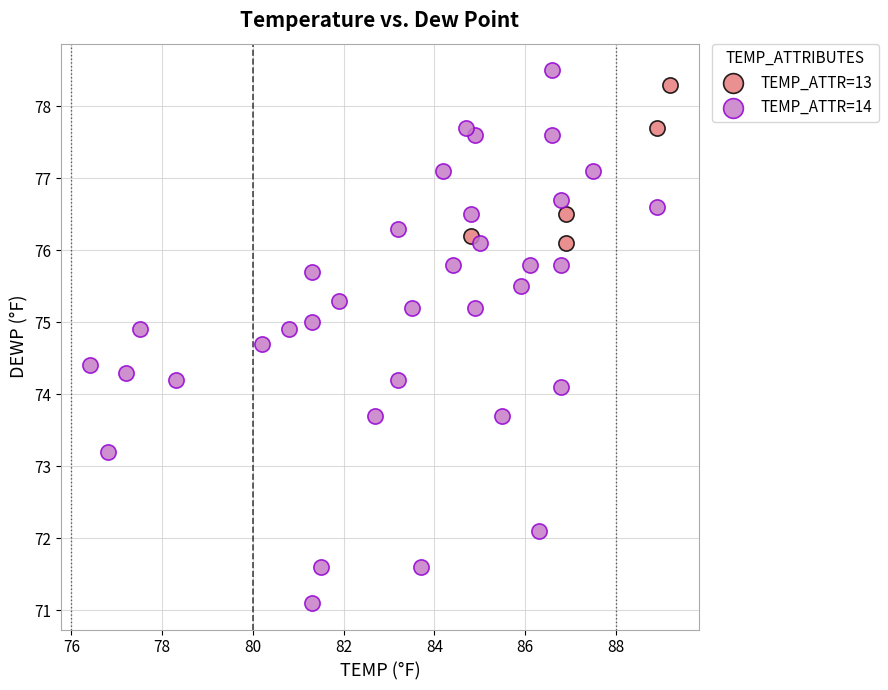

Which series contains the lowest Y value?

TEMP_ATTR=14